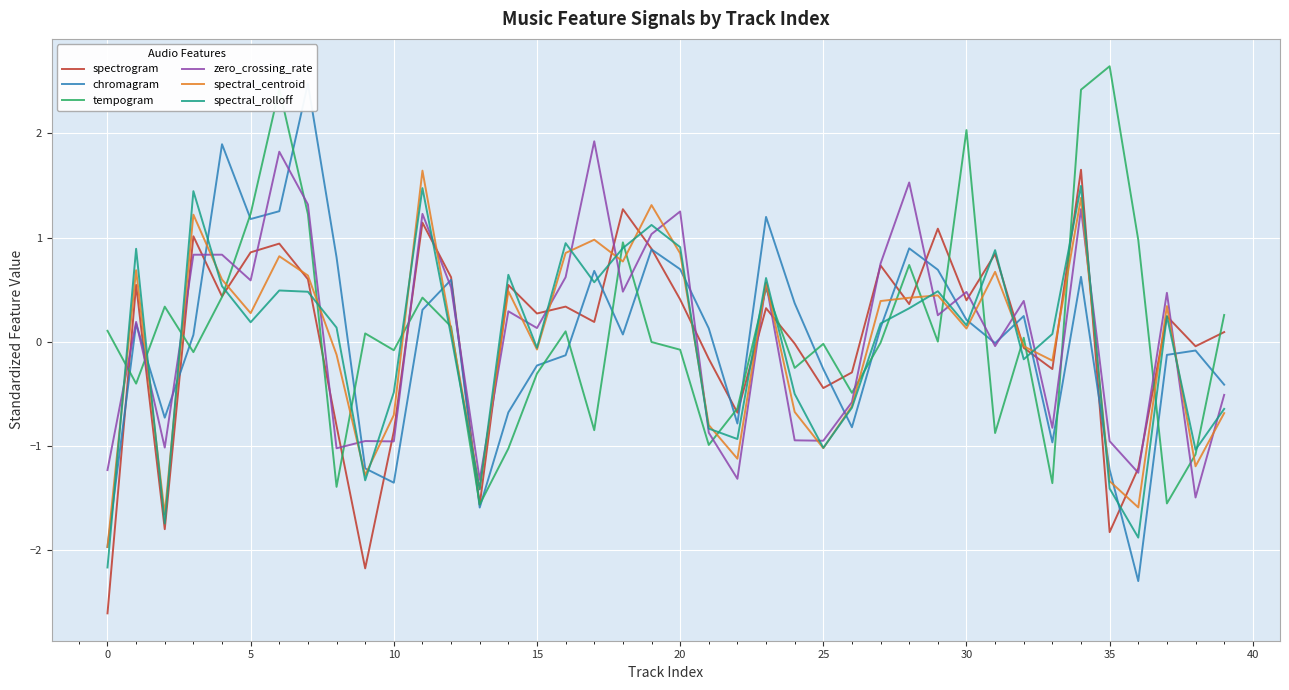

Reading left to right, what are all the values shown in this chart?

spectrogram: -2.6	0.5	-1.8	1.0	0.4	0.9	0.9	0.6	-0.8	-2.2	-0.9	1.1	0.6	-1.6	0.5	0.3	0.3	0.2	1.3	0.9	0.4	-0.2	-0.7	0.3	-0.0	-0.4	-0.3	0.7	0.4	1.1	0.4	0.8	-0.1	-0.3	1.7	-1.8	-1.2	0.2	-0.0	0.1
chromagram: -2.0	0.2	-0.7	0.1	1.9	1.2	1.3	2.5	0.8	-1.2	-1.4	0.3	0.6	-1.6	-0.7	-0.2	-0.1	0.7	0.1	0.9	0.7	0.1	-0.8	1.2	0.4	-0.3	-0.8	0.1	0.9	0.7	0.2	-0.0	0.2	-1.0	0.6	-1.2	-2.3	-0.1	-0.1	-0.4
tempogram: 0.1	-0.4	0.3	-0.1	0.4	1.2	2.4	1.2	-1.4	0.1	-0.1	0.4	0.1	-1.6	-1.0	-0.3	0.1	-0.8	1.0	-0.0	-0.1	-1.0	-0.6	0.5	-0.3	-0.0	-0.5	-0.0	0.7	0.0	2.0	-0.9	0.0	-1.4	2.4	2.6	1.0	-1.6	-1.1	0.3
zero_crossing_rate: -1.2	0.2	-1.0	0.8	0.8	0.6	1.8	1.3	-1.0	-1.0	-1.0	1.2	0.5	-1.3	0.3	0.1	0.6	1.9	0.5	1.0	1.3	-0.9	-1.3	0.6	-0.9	-1.0	-0.6	0.8	1.5	0.3	0.5	-0.0	0.4	-0.8	1.3	-1.0	-1.3	0.5	-1.5	-0.5
spectral_centroid: -2.0	0.7	-1.7	1.2	0.6	0.3	0.8	0.6	-0.1	-1.3	-0.7	1.6	0.1	-1.4	0.5	-0.1	0.9	1.0	0.8	1.3	0.8	-0.8	-1.1	0.6	-0.7	-1.0	-0.6	0.4	0.4	0.4	0.1	0.7	-0.0	-0.2	1.4	-1.3	-1.6	0.3	-1.2	-0.7
spectral_rolloff: -2.2	0.9	-1.7	1.4	0.5	0.2	0.5	0.5	0.1	-1.3	-0.5	1.5	0.1	-1.4	0.6	-0.1	0.9	0.6	0.9	1.1	0.9	-0.8	-0.9	0.6	-0.5	-1.0	-0.6	0.2	0.3	0.5	0.2	0.9	-0.2	0.1	1.5	-1.4	-1.9	0.2	-1.0	-0.6